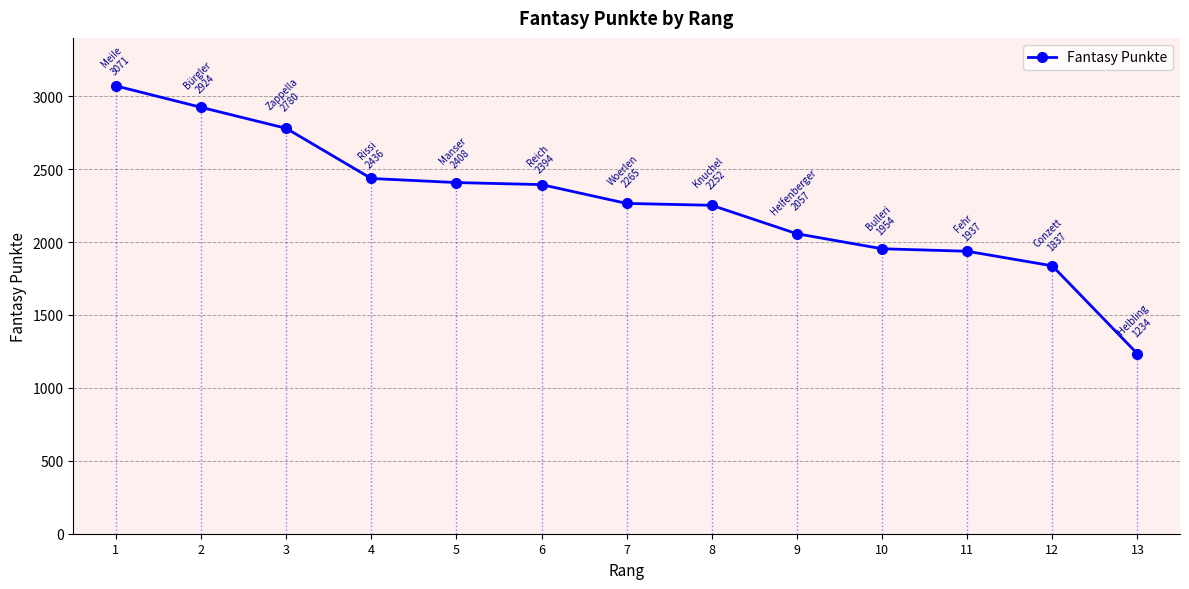

At which label does the data first exceed 2265?

1